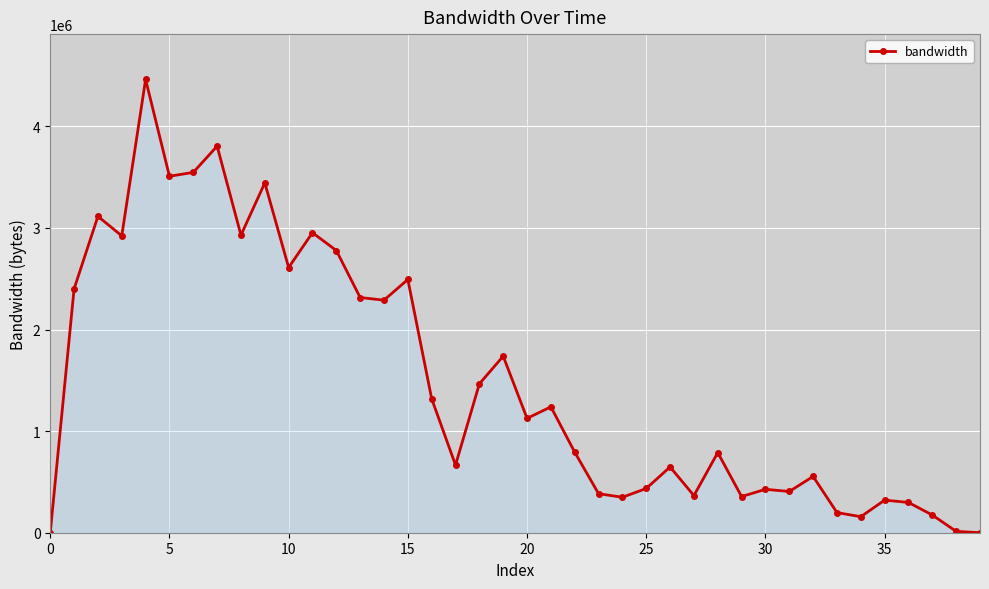

What is the difference between the second highest and second lowest values?

3804812